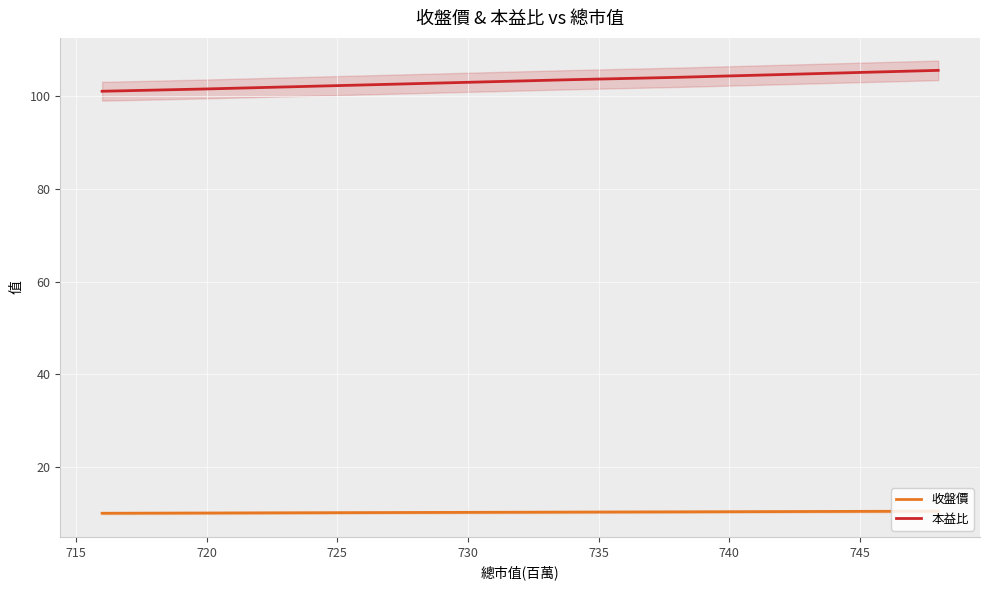

True or false: 本益比 and 收盤價 cross at least once.

False